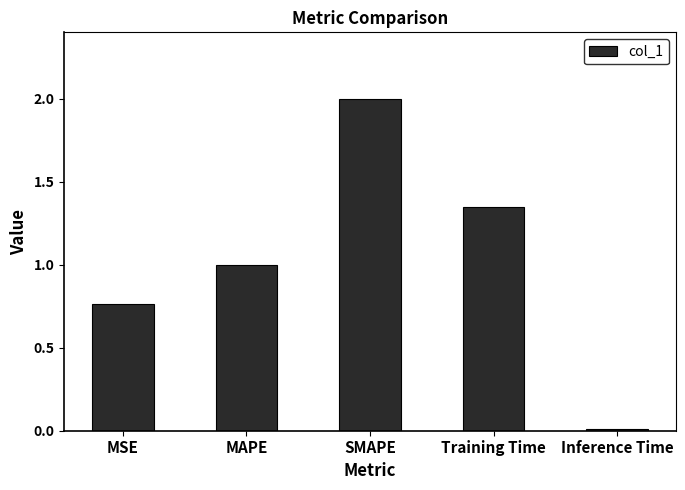

What is the difference between the values at MAPE and SMAPE?

1.0